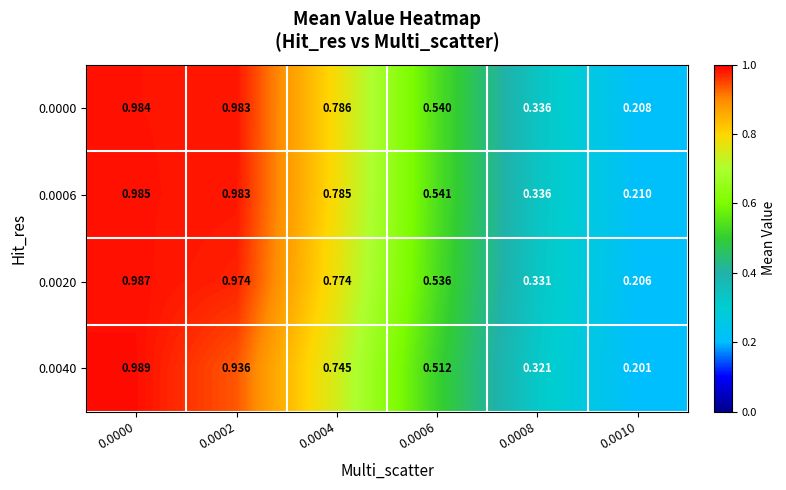

Is the value of 0.0020 at 0.0008 greater than the value of 0.0000 at 0.0008?

No